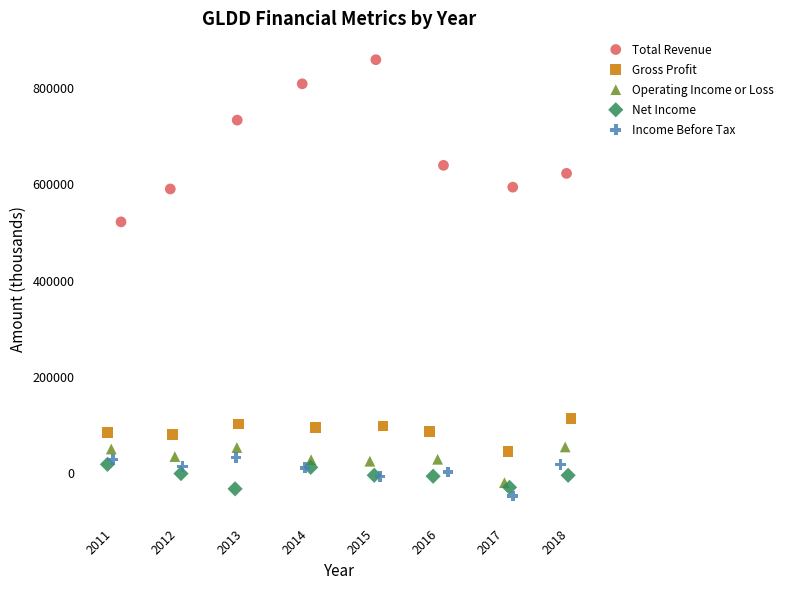

What are all the series names shown in the legend?

Total Revenue, Gross Profit, Operating Income or Loss, Net Income, Income Before Tax